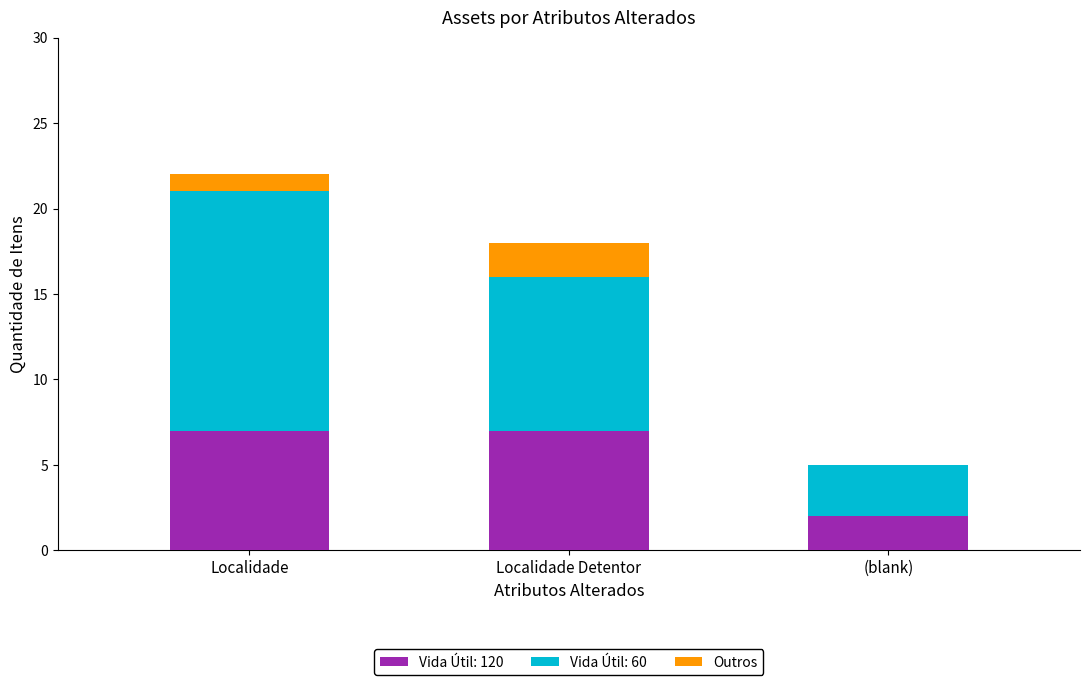

What is the highest value of the Vida Útil: 120 series?

7